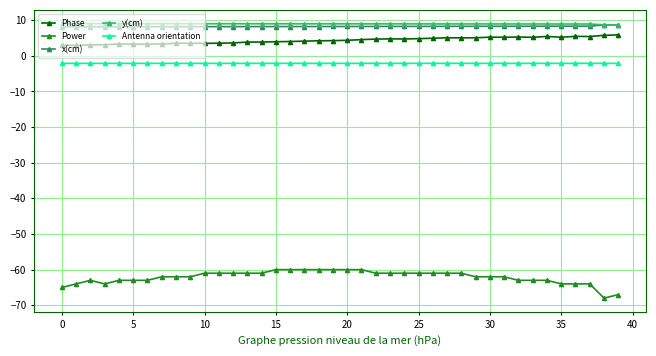

What is the minimum value shown in the chart?

-68.0